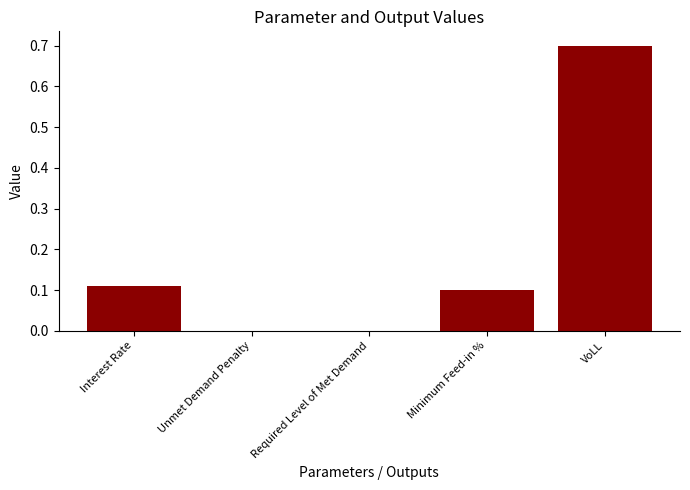

The value at Unmet Demand Penalty is 0.5. True or false?

False